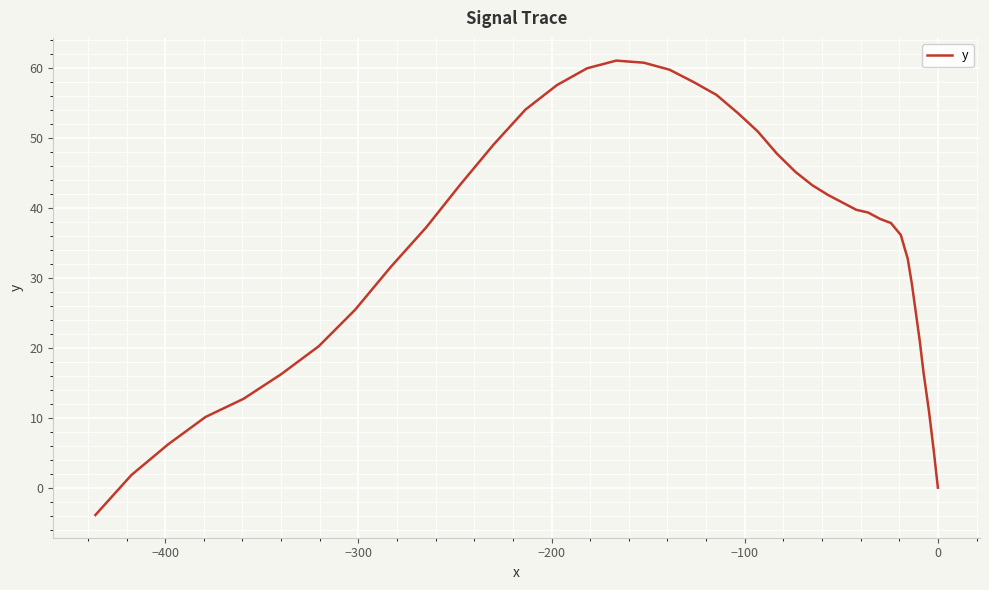

What is the difference between the second highest and minimum values?

64.6